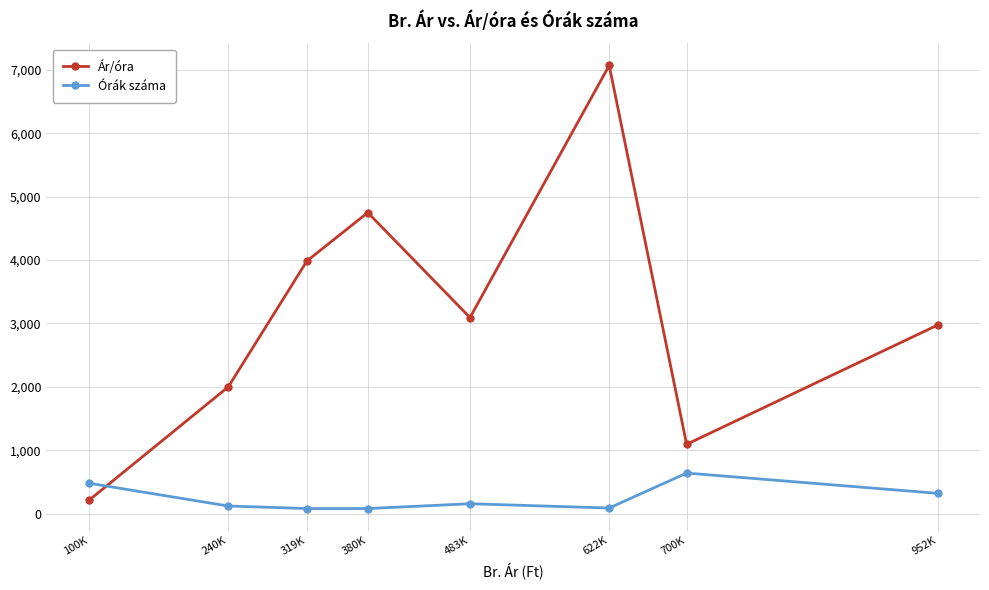

What is the difference between the second highest and minimum values in the Ár/óra series?

4541.7